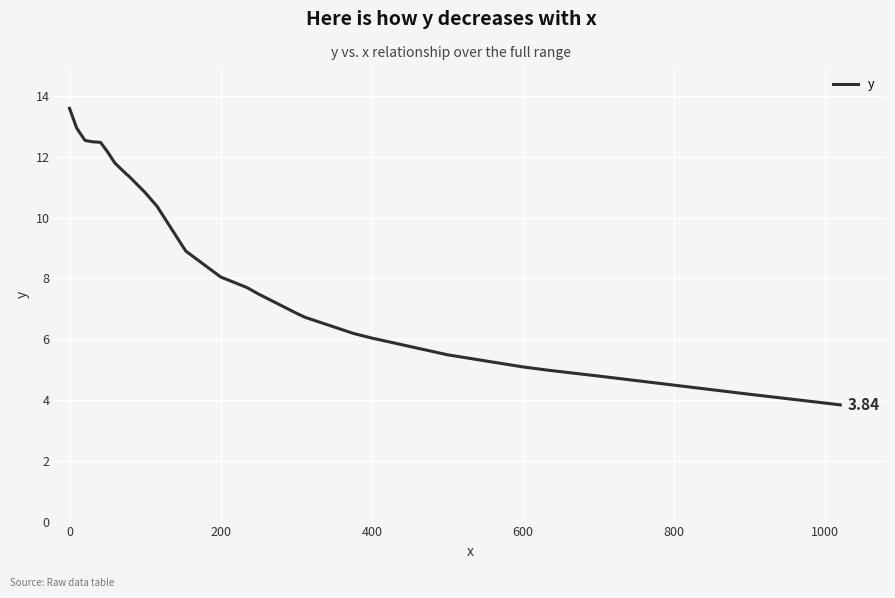

What is the greatest value displayed?

13.6